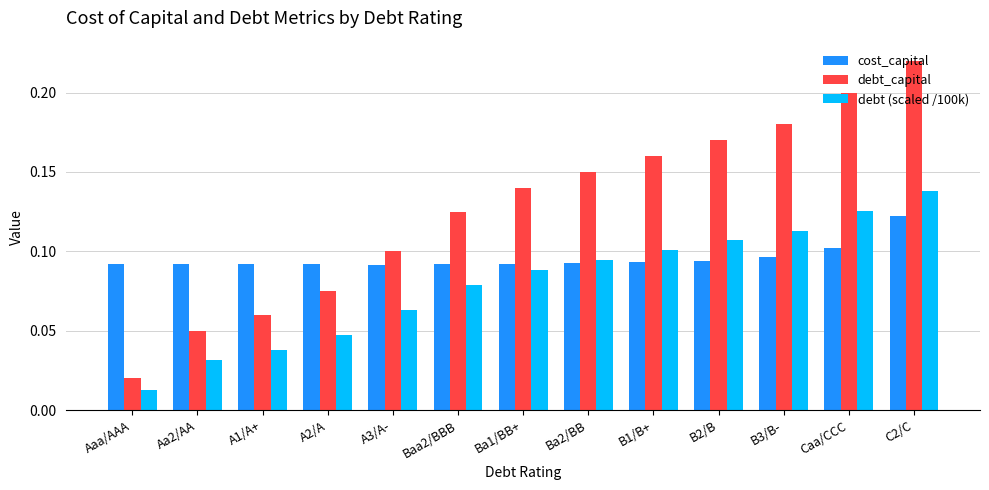

How many cost_capital values are between 0 and 1?

13